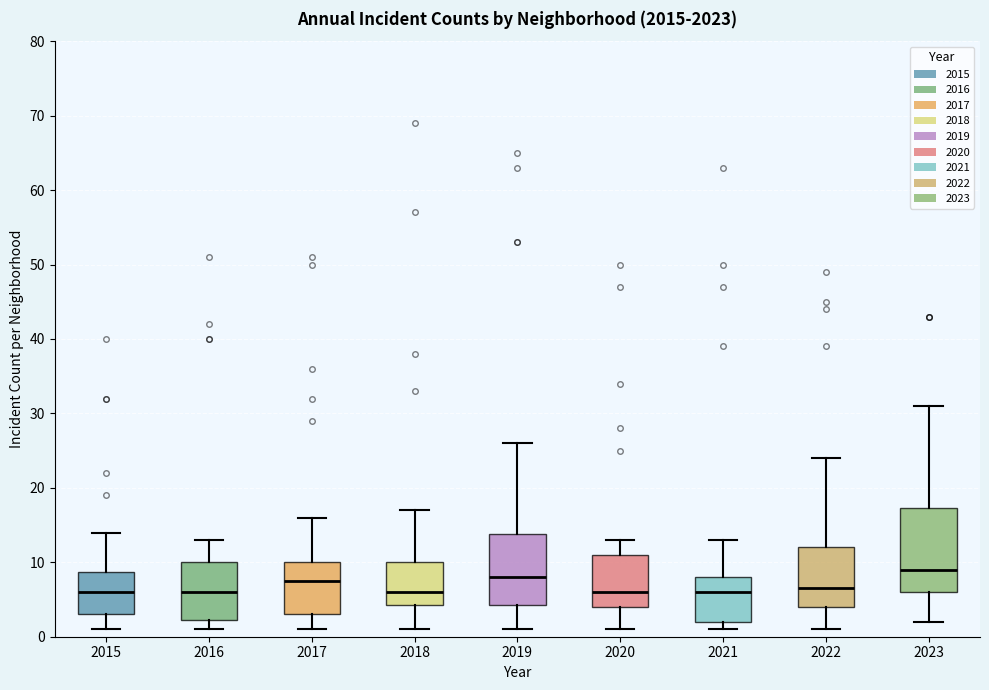

Reading left to right, transcribe this box plot: for each box, give where its median line is, the range the box spans, and where its two whiskers end, as read against the y-axis. The values are not printed on the chart, so give them approximately, as read against the axis.

2015: median 6, box 3 to 9, whiskers 1 to 14
2016: median 6, box 2 to 10, whiskers 1 to 13
2017: median 8, box 3 to 10, whiskers 1 to 16
2018: median 6, box 4 to 10, whiskers 1 to 17
2019: median 8, box 4 to 14, whiskers 1 to 26
2020: median 6, box 4 to 11, whiskers 1 to 13
2021: median 6, box 2 to 8, whiskers 1 to 13
2022: median 7, box 4 to 12, whiskers 1 to 24
2023: median 9, box 6 to 17, whiskers 2 to 31